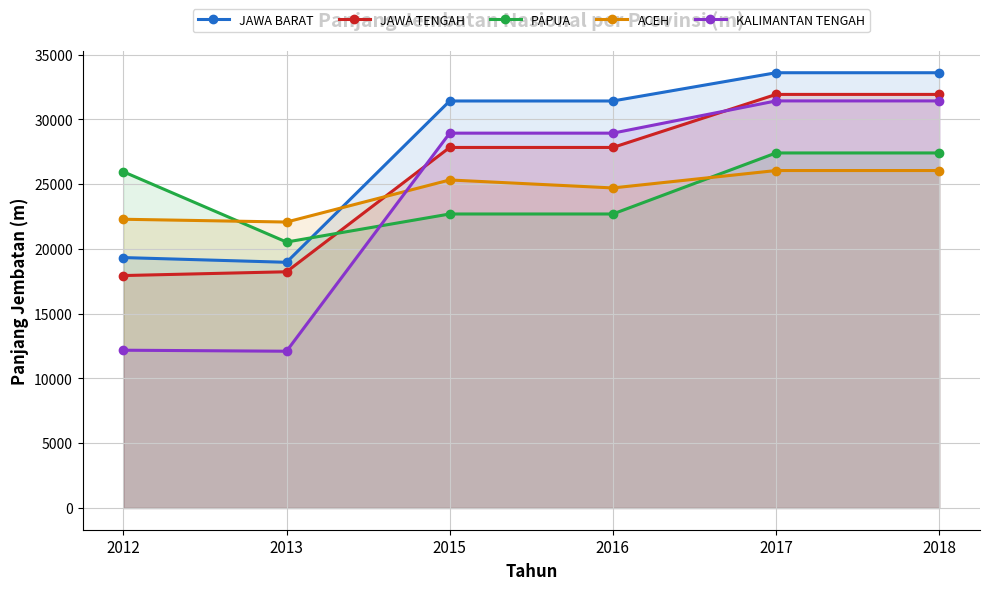

What is the difference between the maximum and minimum values in the KALIMANTAN TENGAH series?

19327.6